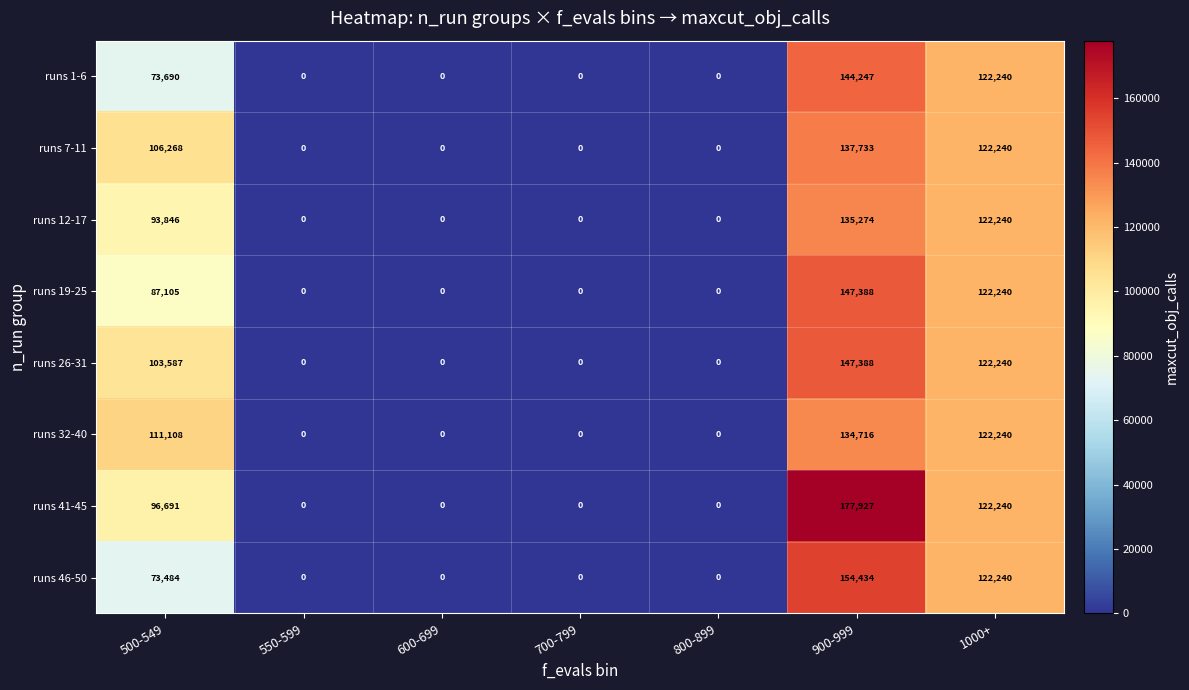

Which label corresponds to the largest value in the chart?

900-999